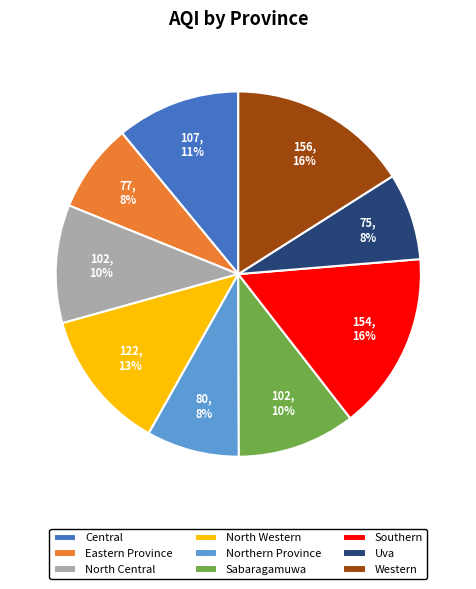

Does North Central account for over 50% of the chart?

No